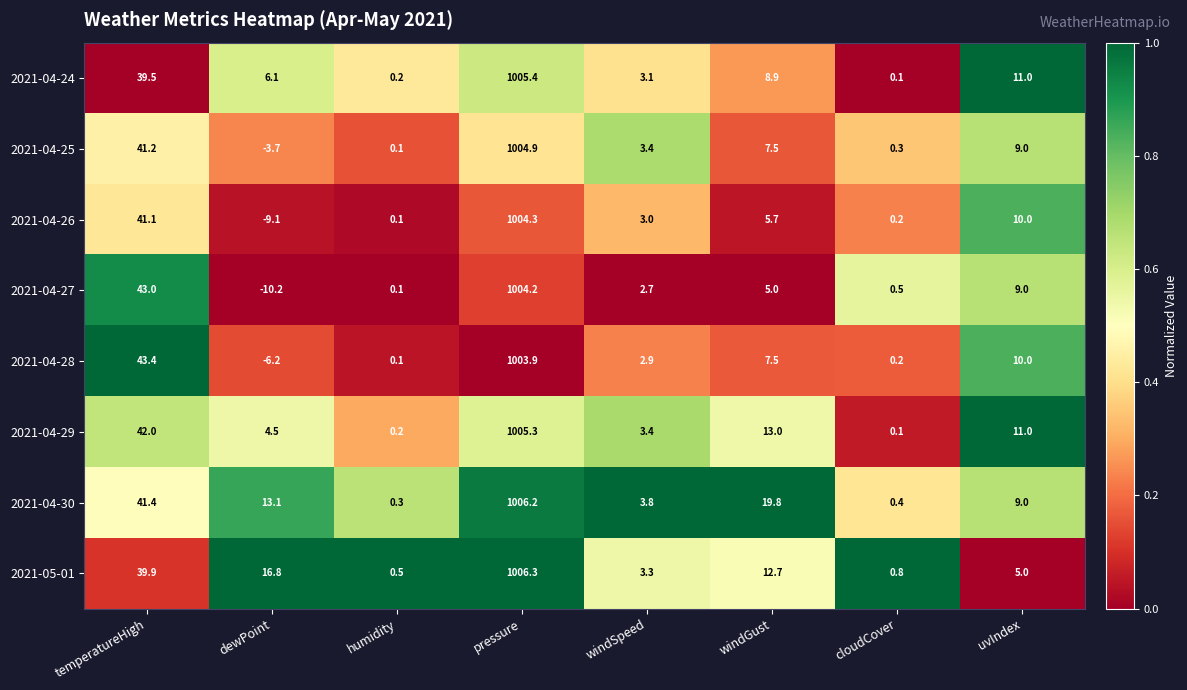

True or false: 2021-05-01 has a value of 0.5 at humidity.

True